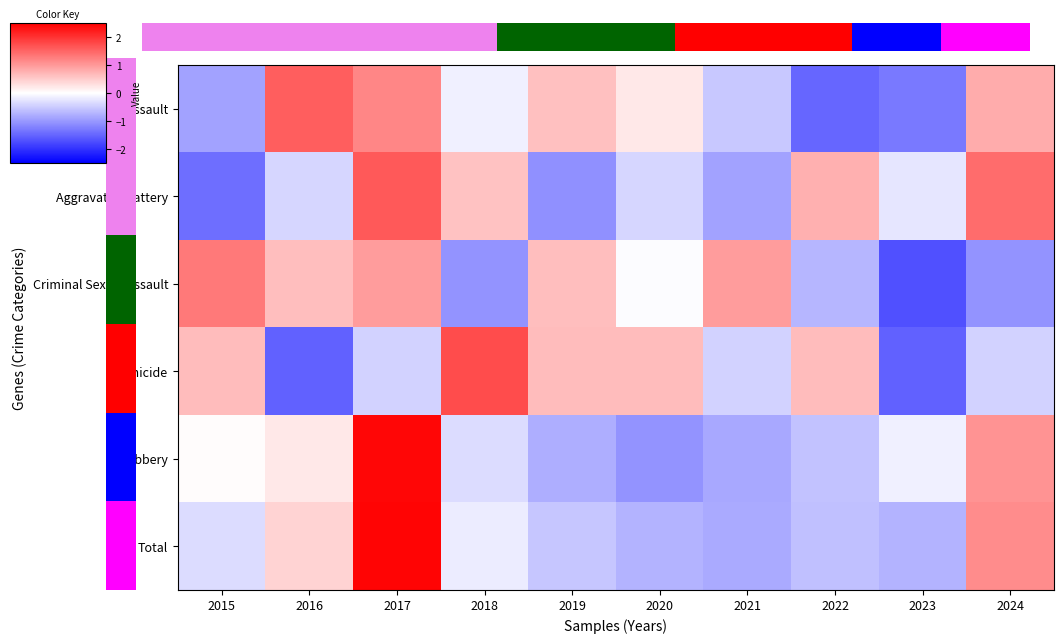

What is the difference between the second highest and second lowest values in the Aggravated Battery series?

2.5